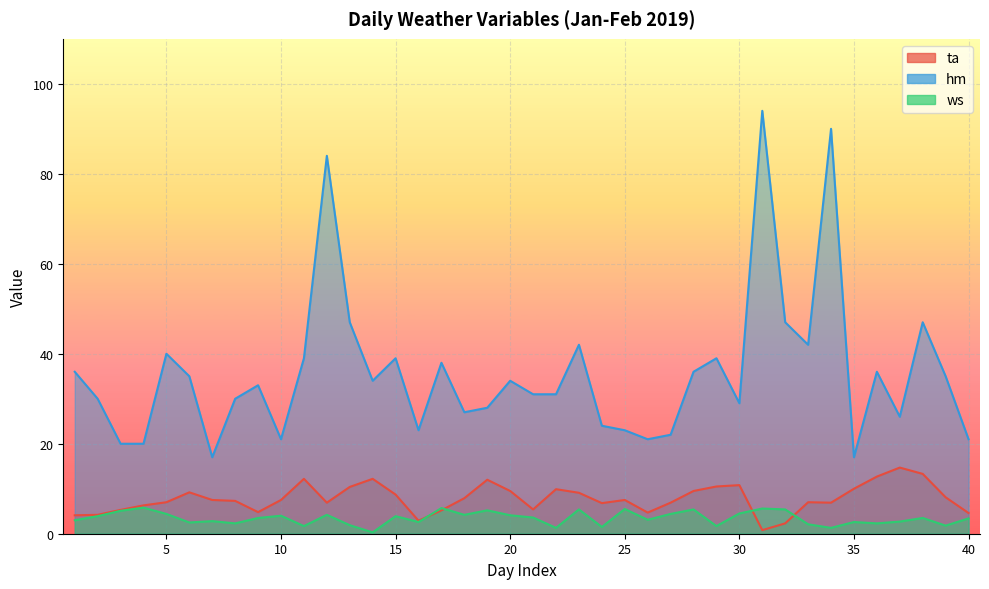

True or false: hm has more than 1 points higher than both neighbors.

True